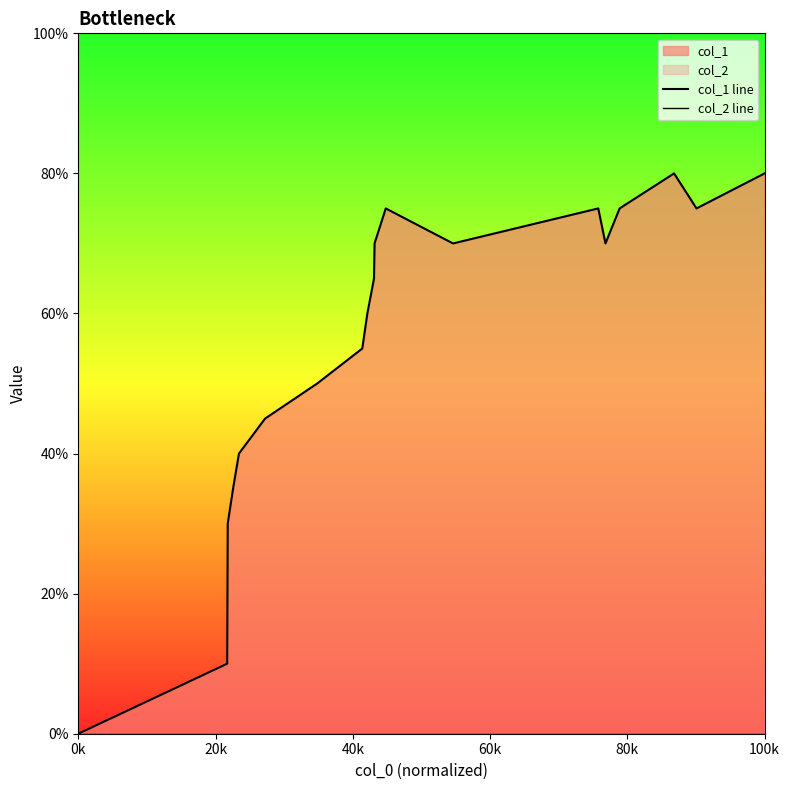

True or false: col_1 line and col_2 line intersect in this chart.

False